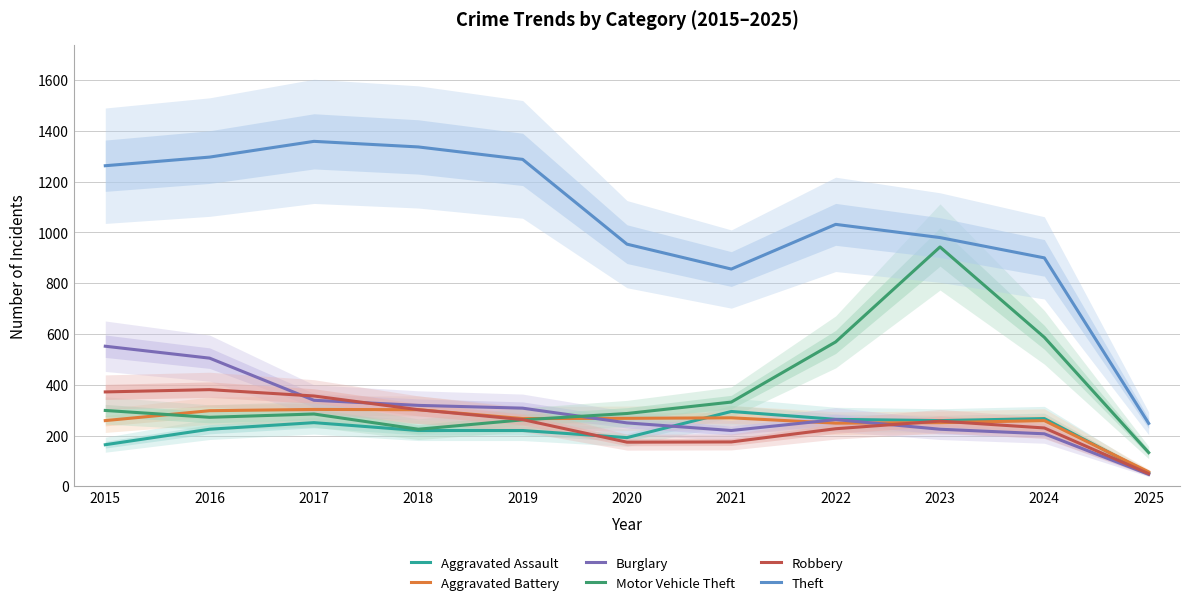

Rank the categories by Aggravated Assault value from highest to lowest.

2021, 2024, 2022, 2023, 2017, 2016, 2018, 2019, 2020, 2015, 2025